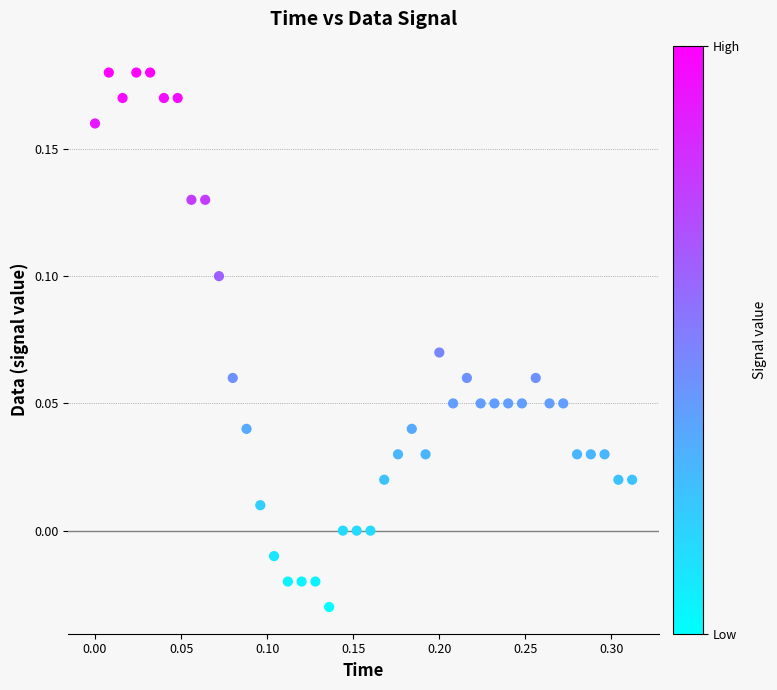

How many data points are displayed?

40